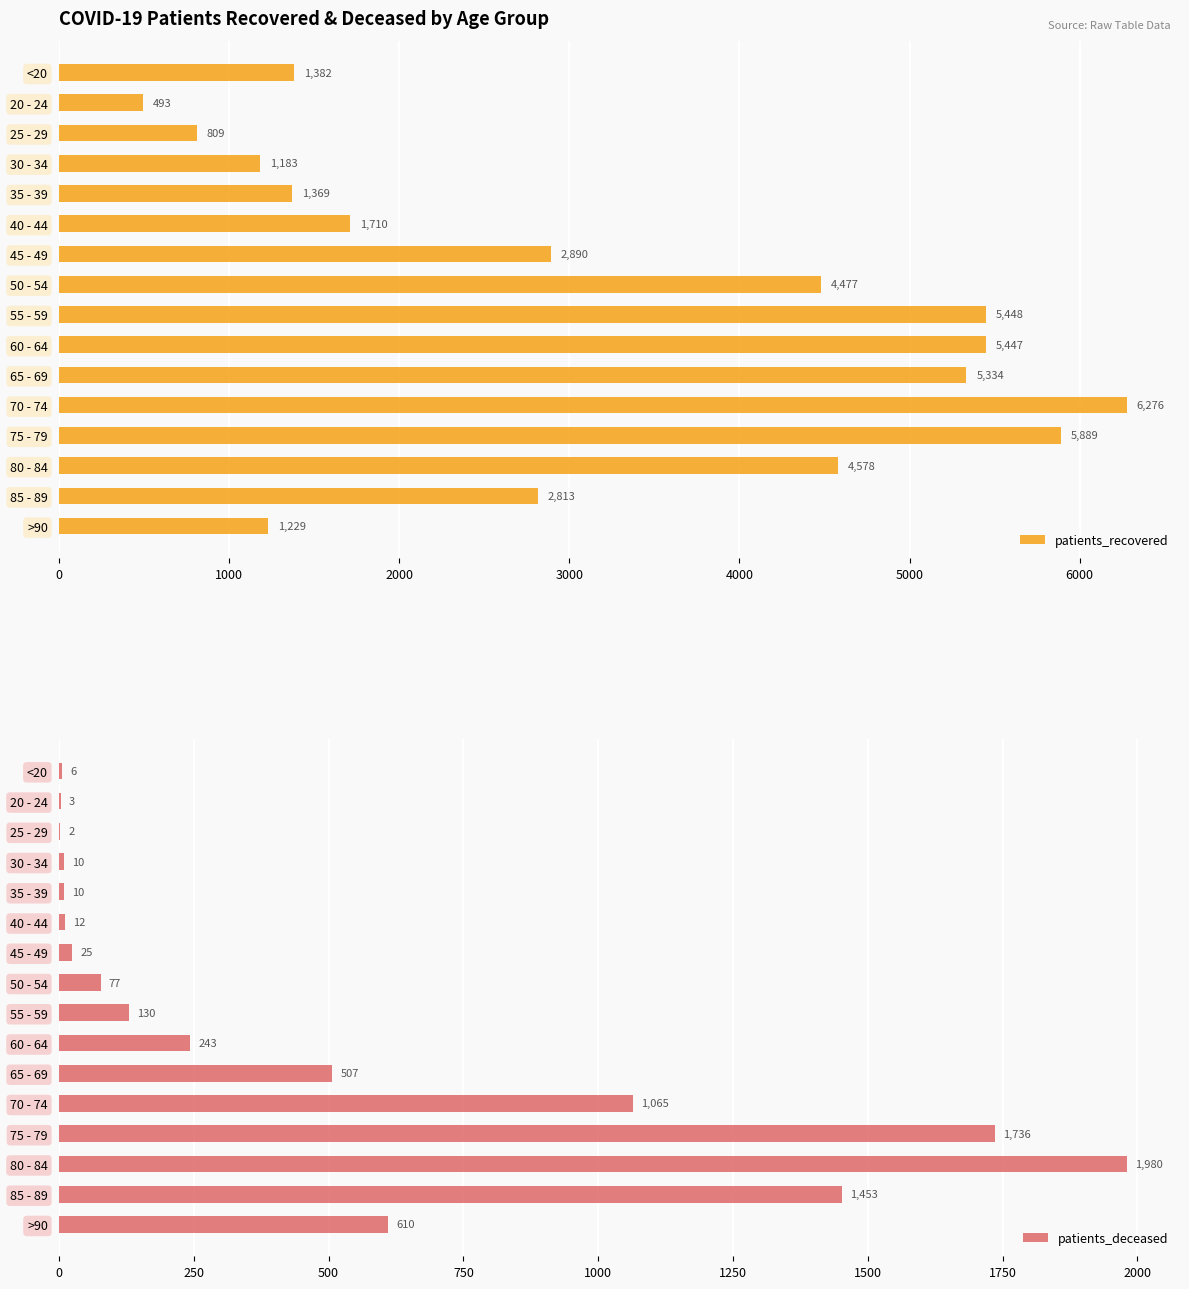

How many values in the patients_recovered series are below 2890?

8